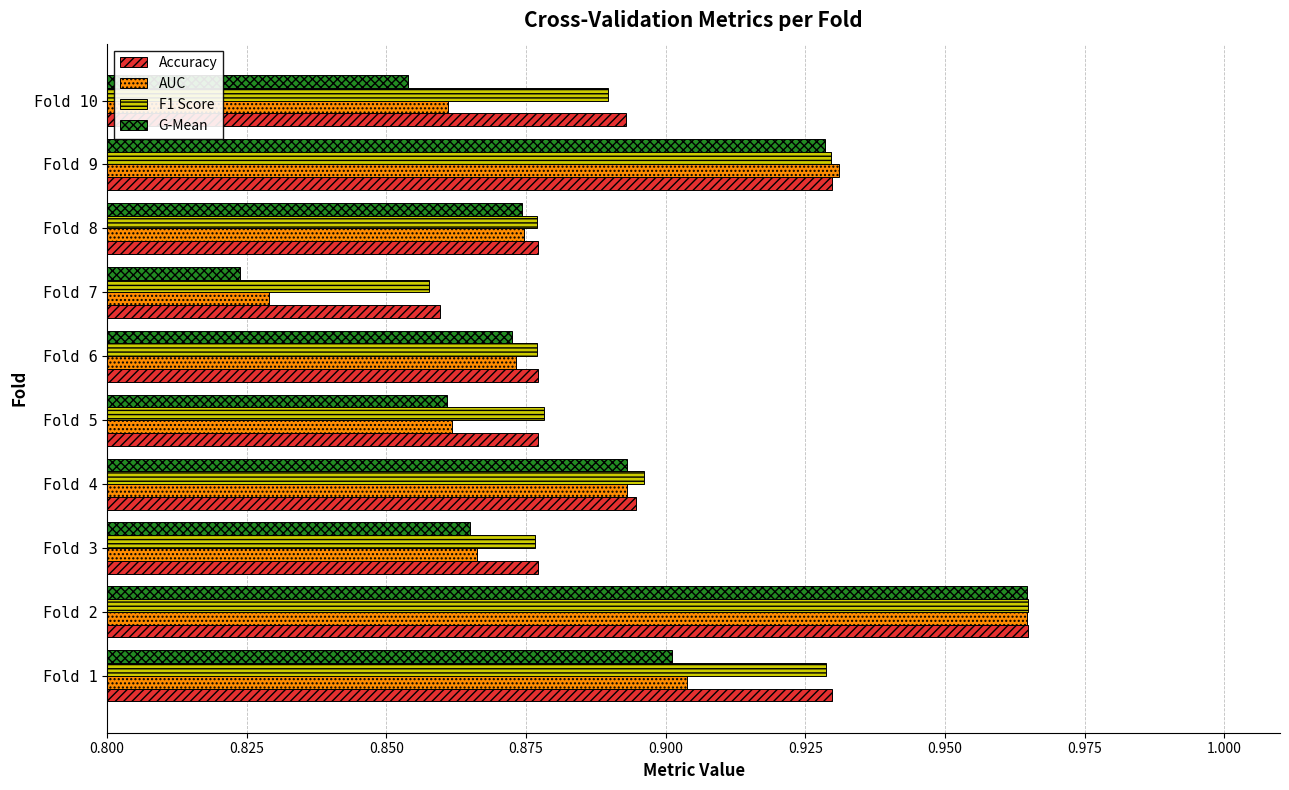

Which category has the lowest value across all series?

Fold 7